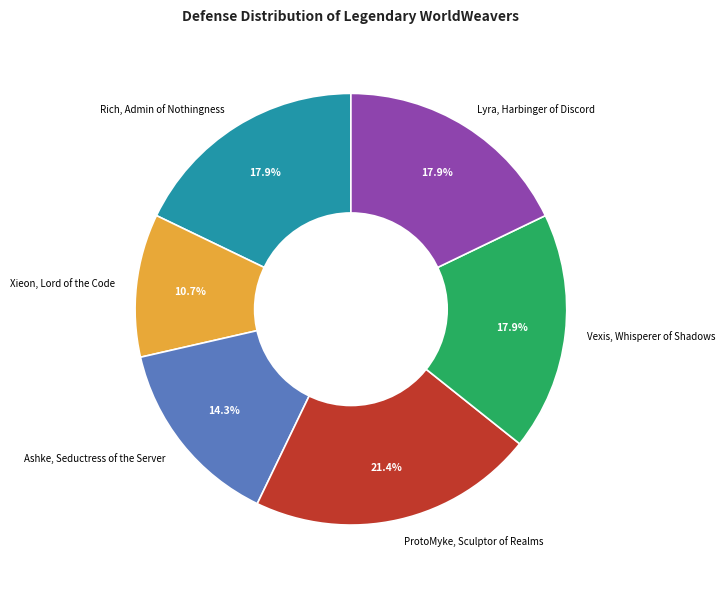

To the nearest percent, what is the combined percentage of Vexis, Whisperer of Shadows and ProtoMyke, Sculptor of Realms?

39%